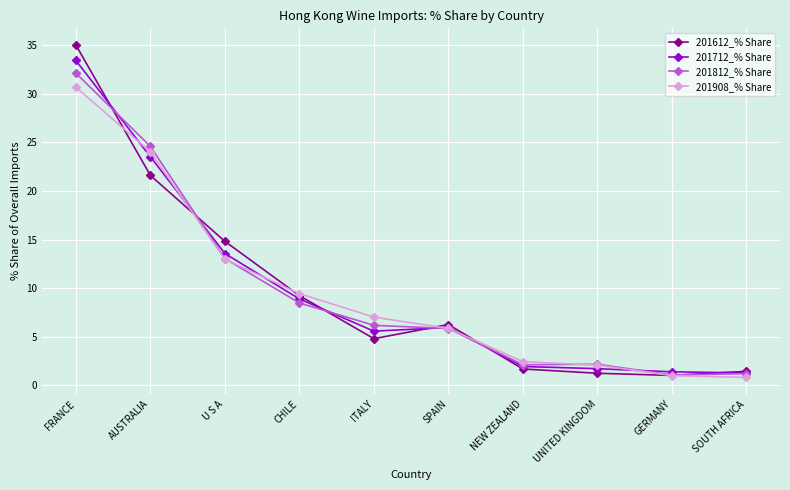

What is the sum of all 201712_% Share values?

97.3